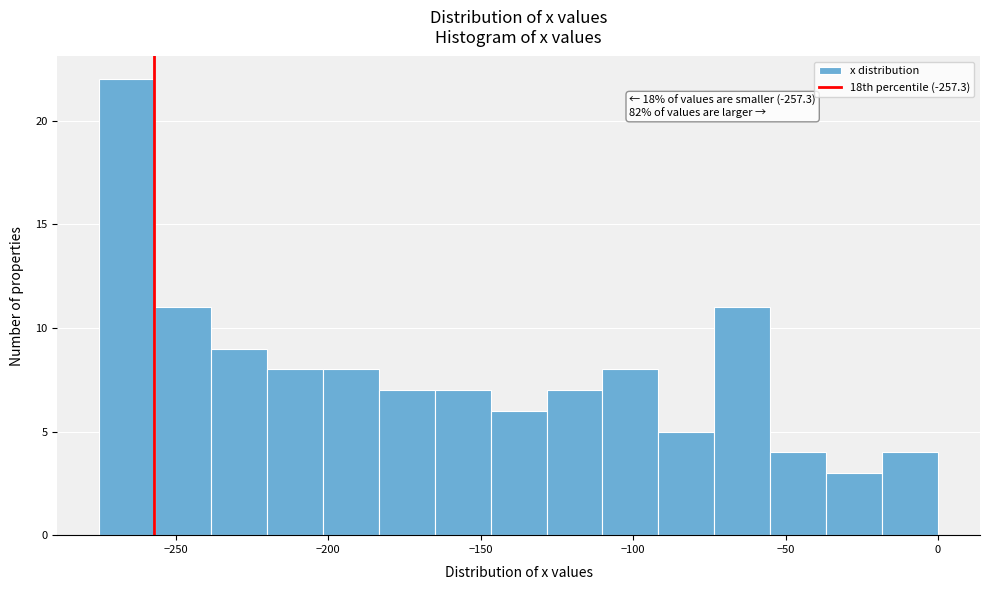

Read against the x-axis, roughly where is the centre of the tallest bar?

-265